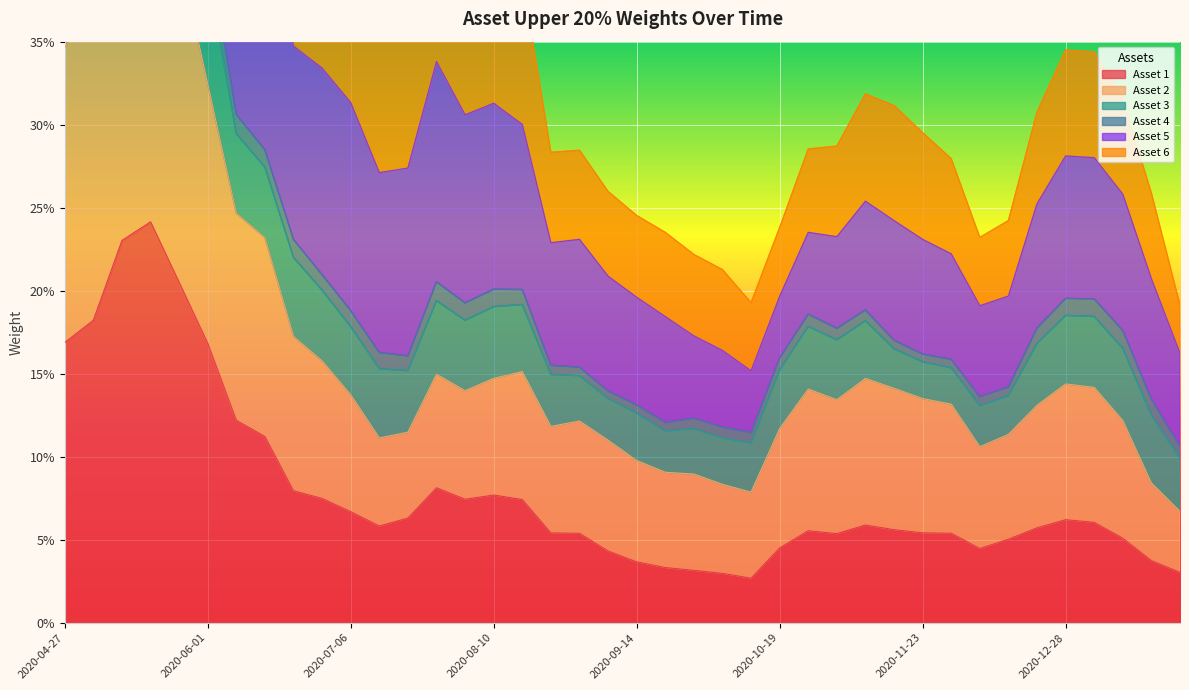

Rank the categories by Asset 6 value from lowest to highest.

2021-01-25, 2020-10-12, 2020-10-05, 2020-09-28, 2020-12-07, 2020-09-21, 2020-10-19, 2020-12-14, 2020-09-14, 2021-01-15, 2020-09-04, 2020-11-30, 2020-08-24, 2020-08-31, 2020-10-26, 2020-11-02, 2020-11-23, 2020-12-21, 2020-11-16, 2021-01-11, 2020-11-09, 2021-01-04, 2020-12-28, 2020-07-13, 2020-07-20, 2020-08-17, 2020-07-06, 2020-08-10, 2020-08-03, 2020-06-29, 2020-06-22, 2020-07-27, 2020-06-15, 2020-06-08, 2020-06-01, 2020-04-27, 2020-05-04, 2020-05-22, 2020-05-11, 2020-05-18